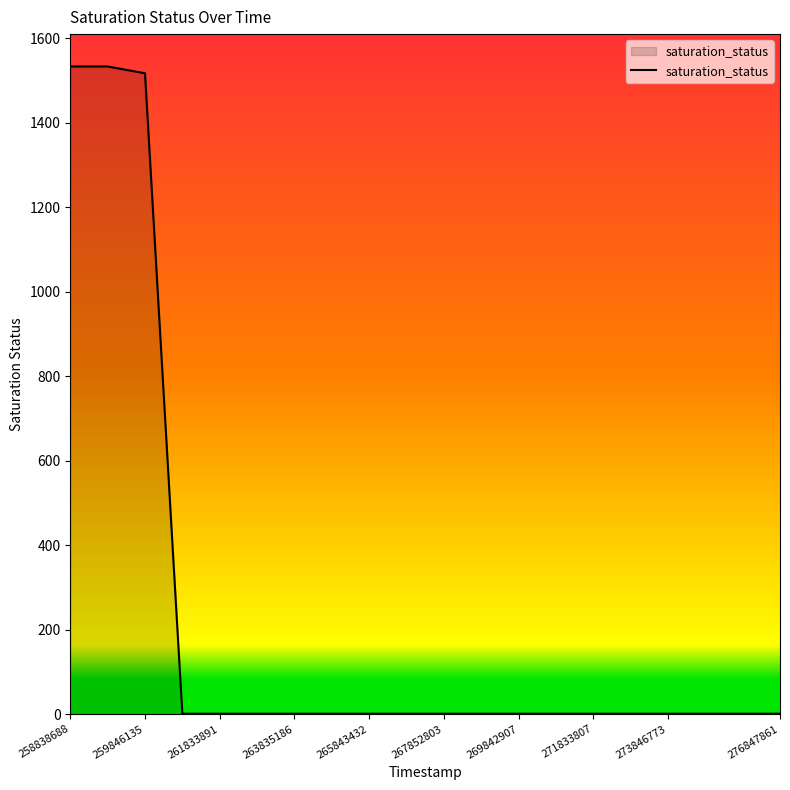

Reading left to right, list all the values displayed in this chart.

1533	1533	1517	1	1	1	1	1	1	1	1	1	1	1	1	1	1	1	1	1